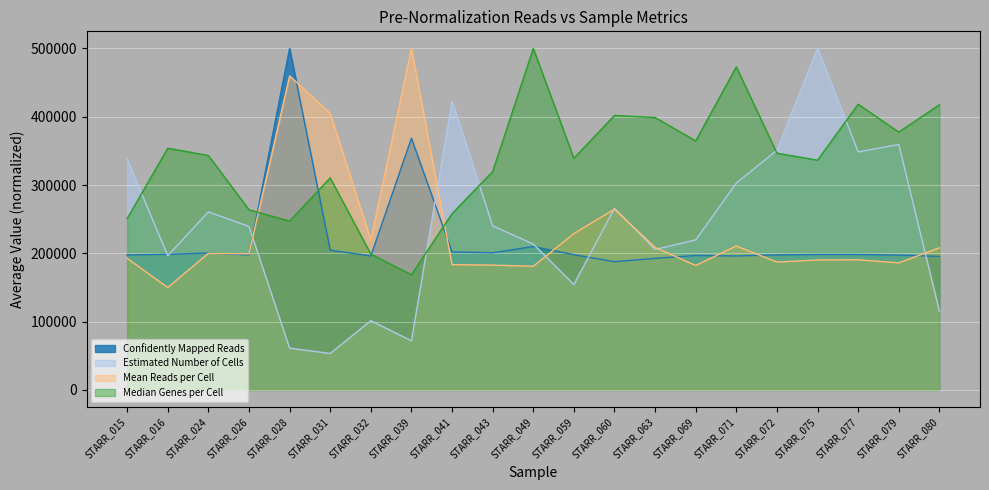

Between STARR_039 and STARR_069, which series saw the biggest shift?

Mean Reads per Cell